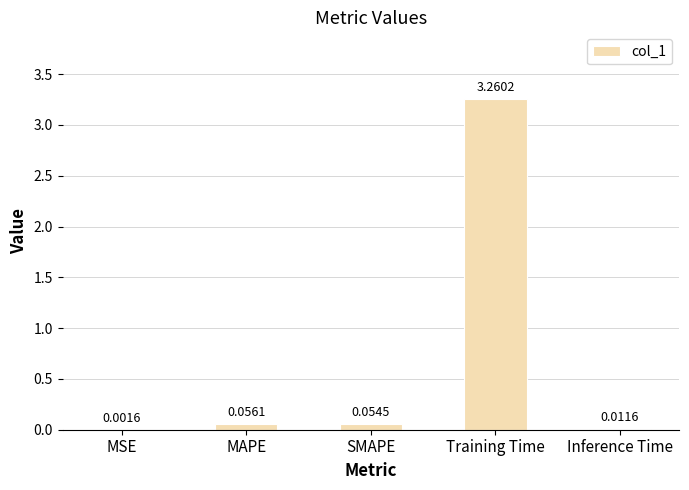

Between MSE and SMAPE, which is larger?

SMAPE